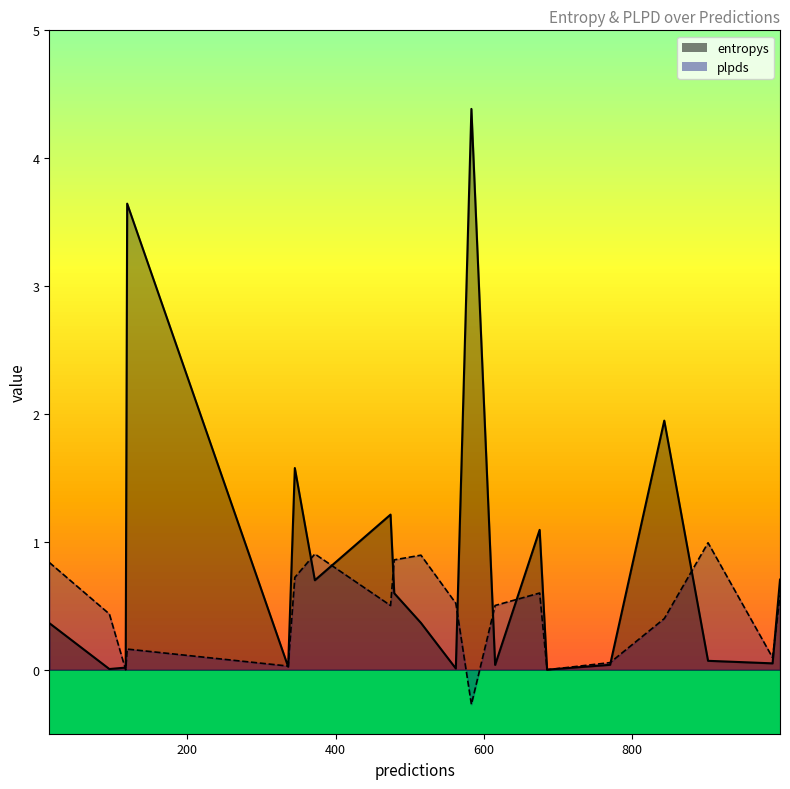

What is the sum of the entropys values at 515 and 685?

0.4